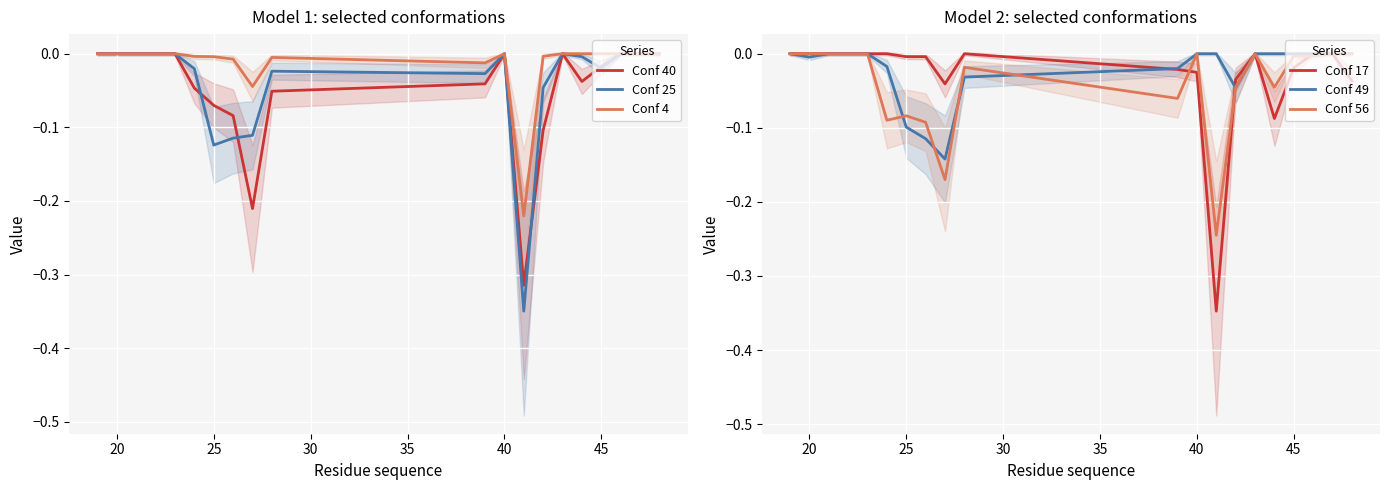

Reading right to left, what are all the values shown in this chart?

Conf 40: 0.0	0.0	0.0	-0.0	-0.0	0.0	-0.1	-0.3	0.0	-0.0	-0.1	-0.2	-0.1	-0.1	-0.0	0.0	0.0	0.0	0.0	0.0
Conf 25: 0.0	0.0	0.0	-0.0	-0.0	0.0	-0.0	-0.3	0.0	-0.0	-0.0	-0.1	-0.1	-0.1	-0.0	0.0	0.0	0.0	0.0	0.0
Conf 4: 0.0	0.0	0.0	0.0	0.0	0.0	-0.0	-0.2	0.0	-0.0	-0.0	-0.0	-0.0	-0.0	-0.0	0.0	0.0	0.0	0.0	0.0
Conf 17: -0.0	0.0	0.0	-0.0	-0.1	0.0	-0.0	-0.3	-0.0	-0.0	0.0	-0.0	-0.0	-0.0	0.0	0.0	0.0	0.0	0.0	0.0
Conf 49: 0.0	0.0	0.0	0.0	0.0	0.0	-0.0	0.0	0.0	-0.0	-0.0	-0.1	-0.1	-0.1	-0.0	0.0	0.0	0.0	-0.0	0.0
Conf 56: 0.0	0.0	-0.0	-0.0	-0.0	0.0	-0.0	-0.2	0.0	-0.1	-0.0	-0.2	-0.1	-0.1	-0.1	0.0	0.0	0.0	0.0	0.0